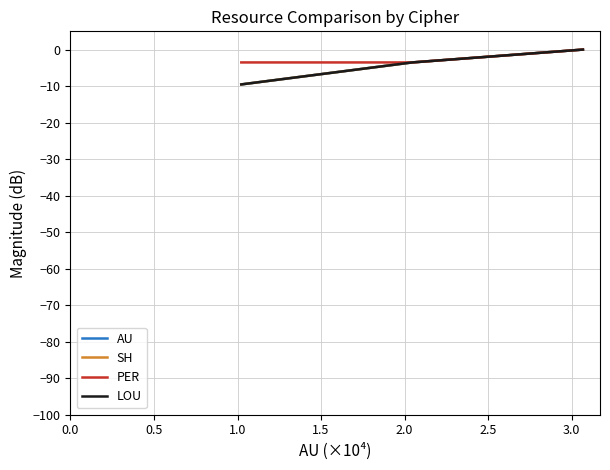

Count the number of categories in the chart.

6